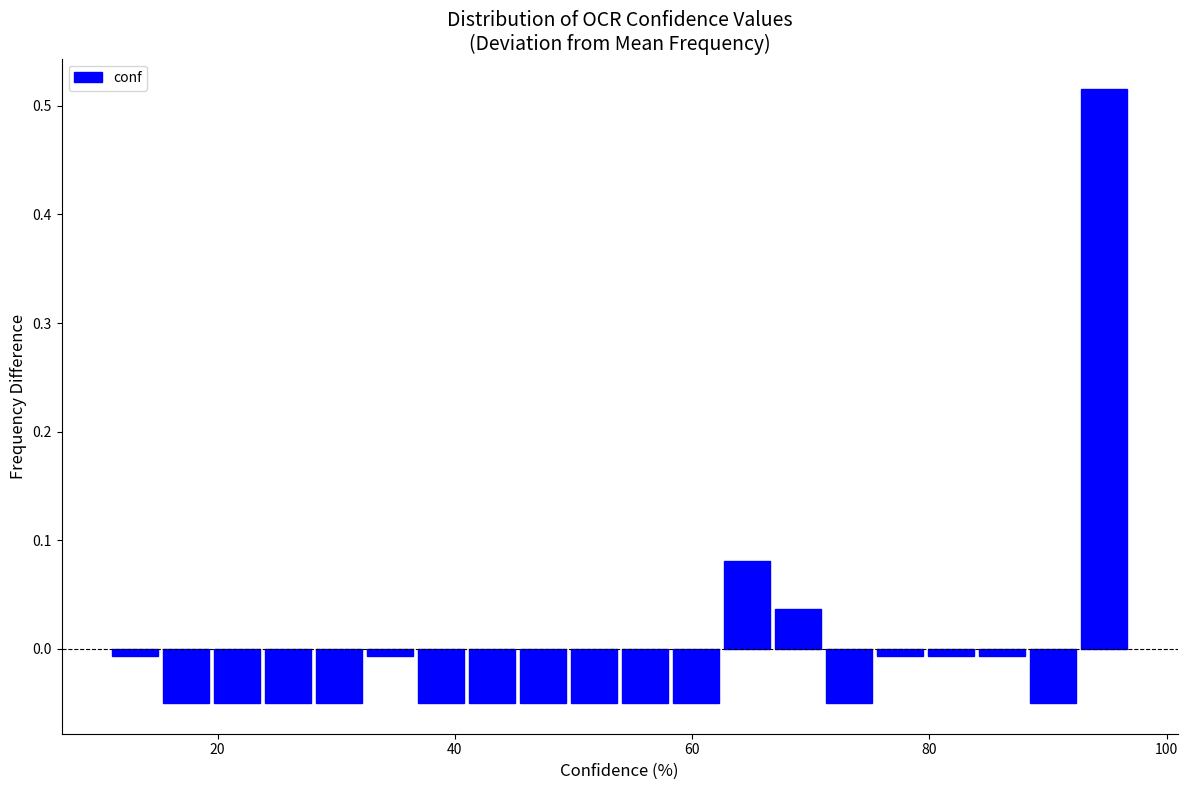

Read against the x-axis, roughly where is the centre of the tallest bar?

94